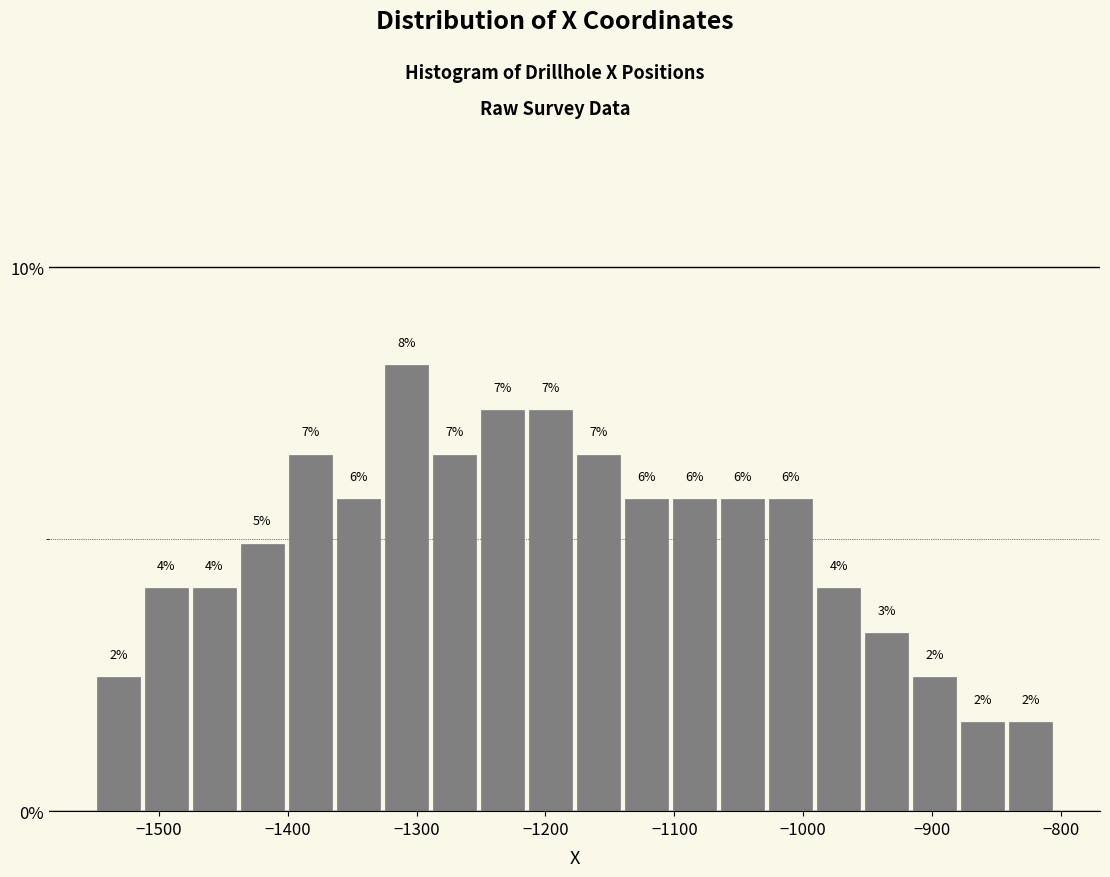

Read against the x-axis, roughly where is the centre of the tallest bar?

-1310